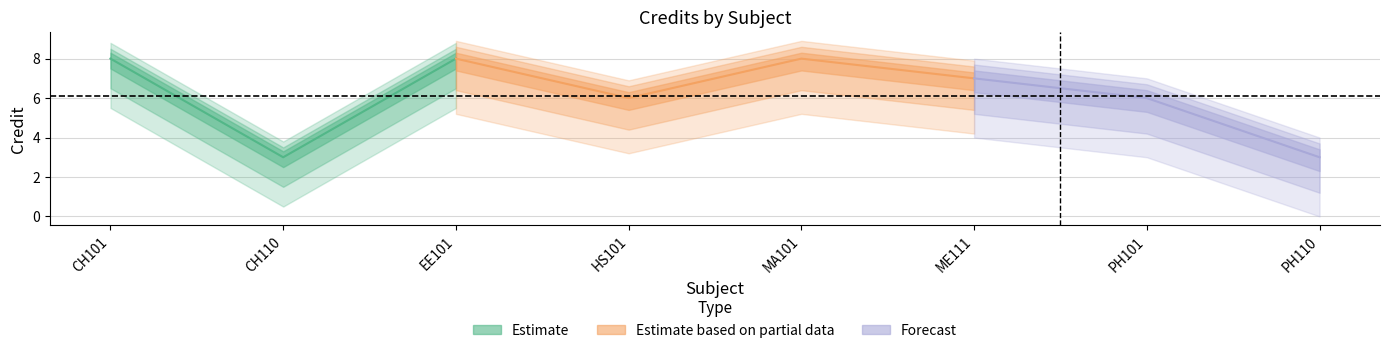

Approximately how many times larger is the value at PH110 compared to HS101?

0.5